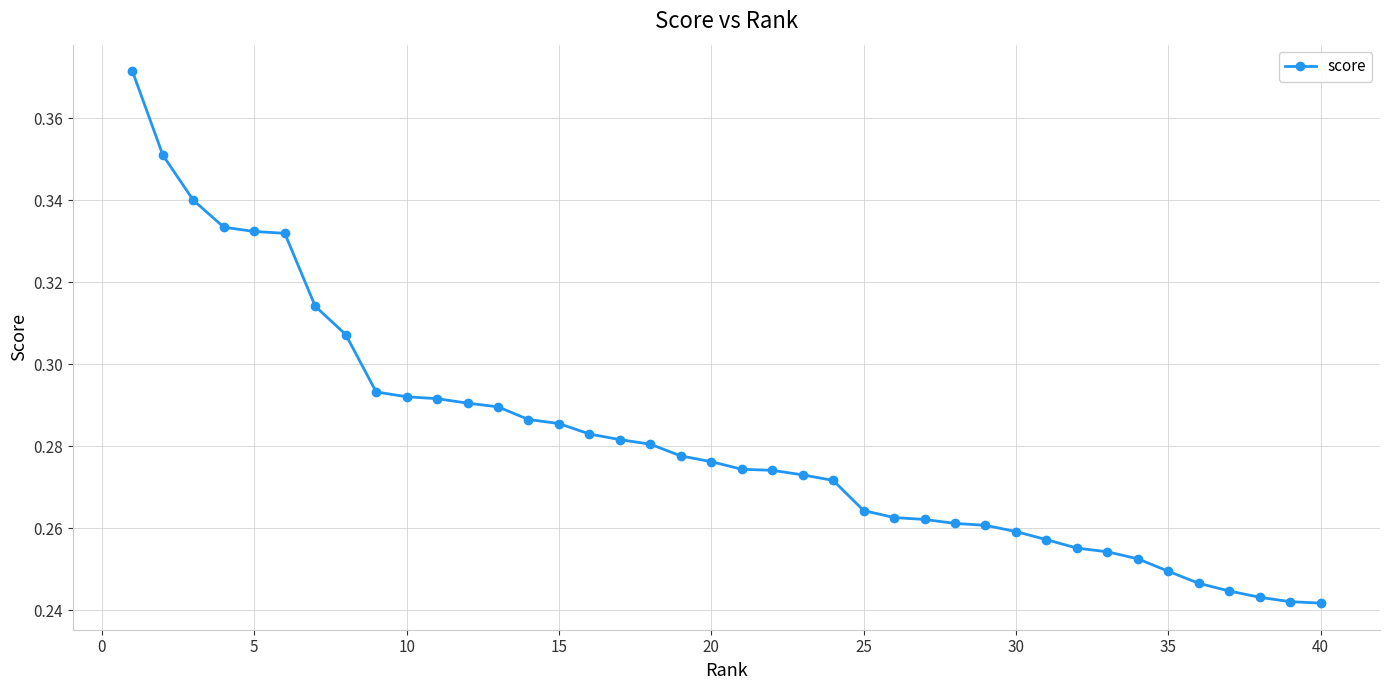

How many values are between 0 and 1?

40